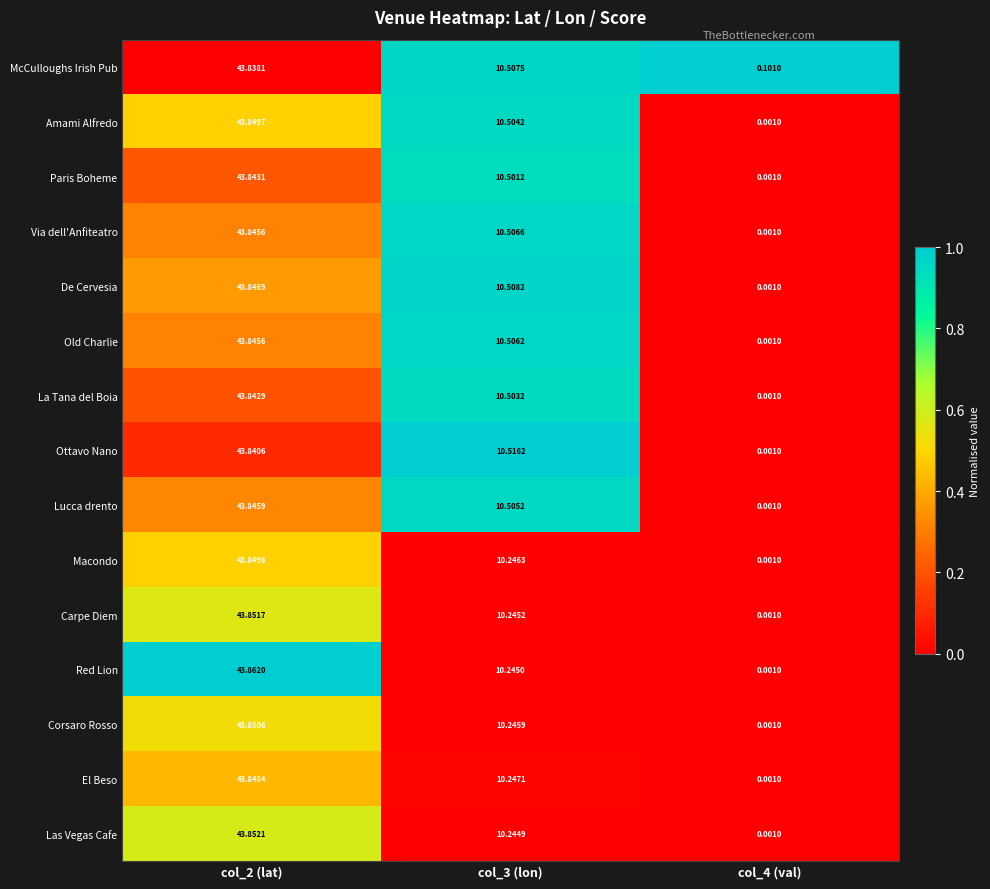

Which series has the largest range (max minus min)?

Red Lion